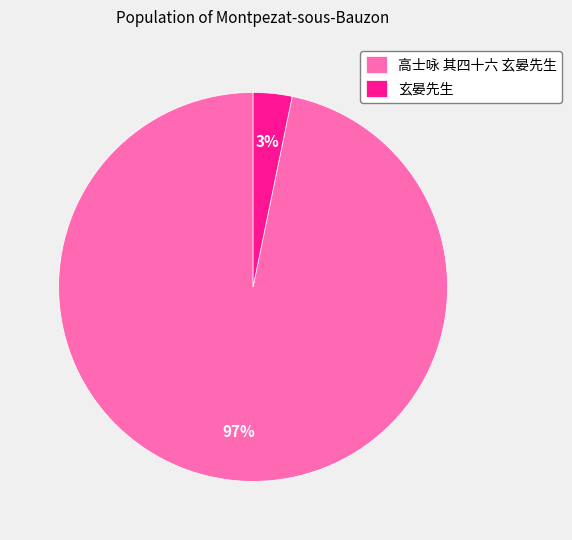

Which has a higher value, 玄晏先生 or 高士咏 其四十六 玄晏先生?

高士咏 其四十六 玄晏先生